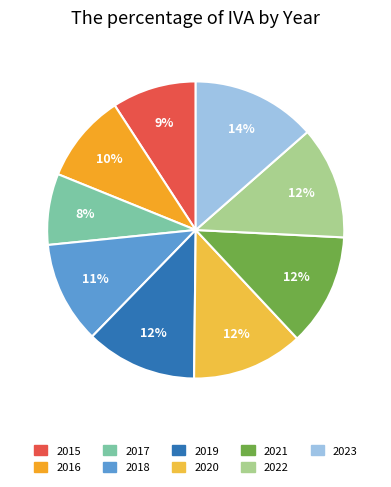

To the nearest percent, what portion does 2017 represent?

8%